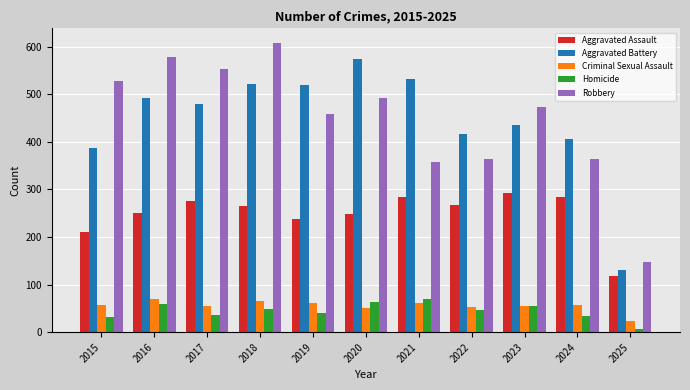

Which series has the widest spread of values?

Robbery